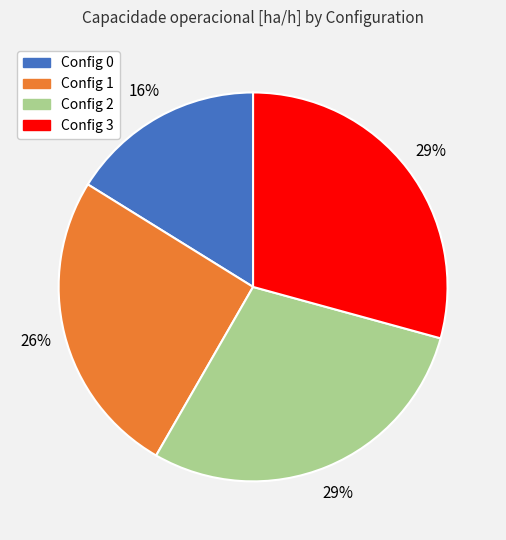

Is there a majority slice in this chart?

No